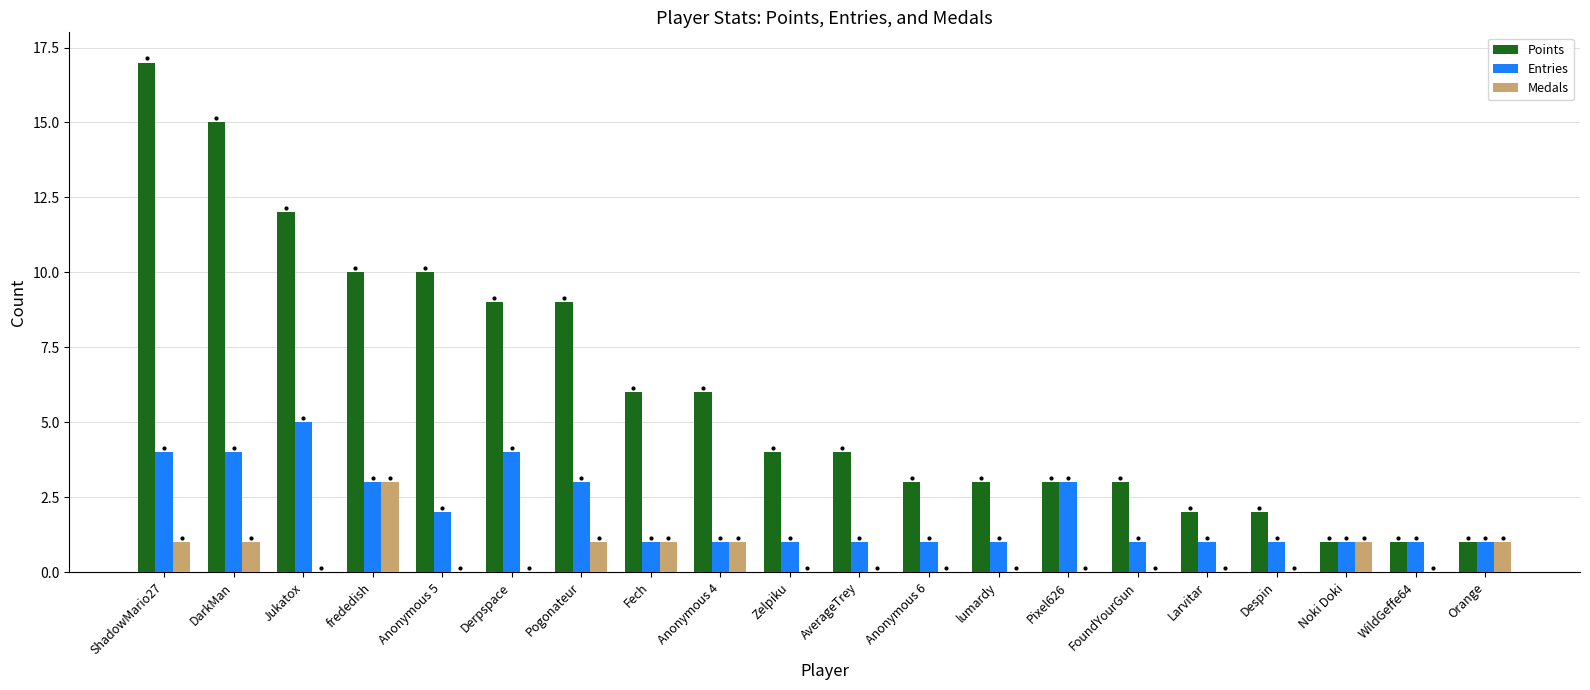

Is it true that Points equals 5 at Anonymous 6?

False